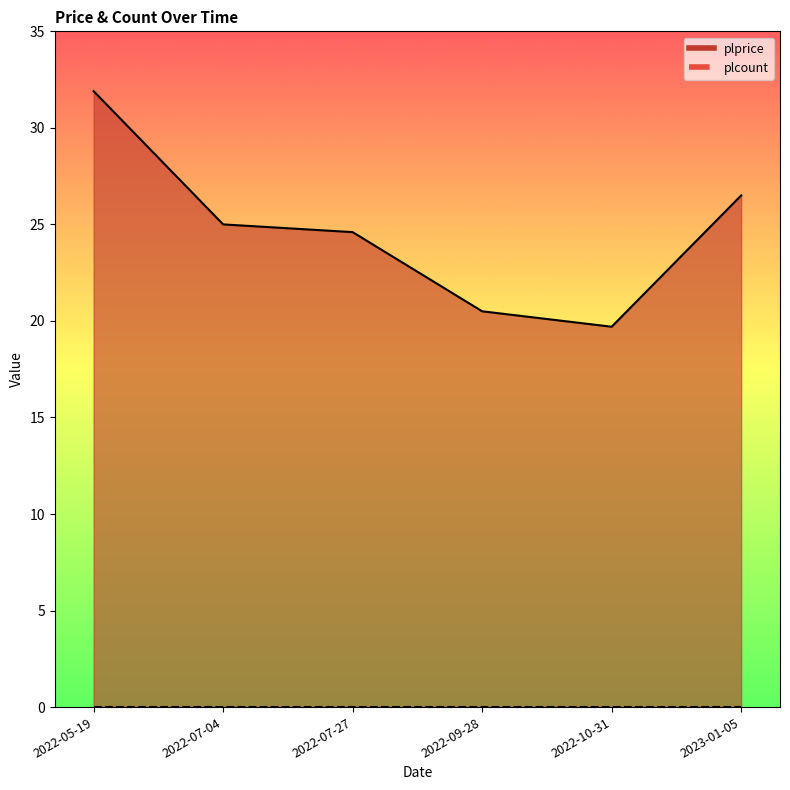

What is the label of the 6th point from the right?

2022-05-19